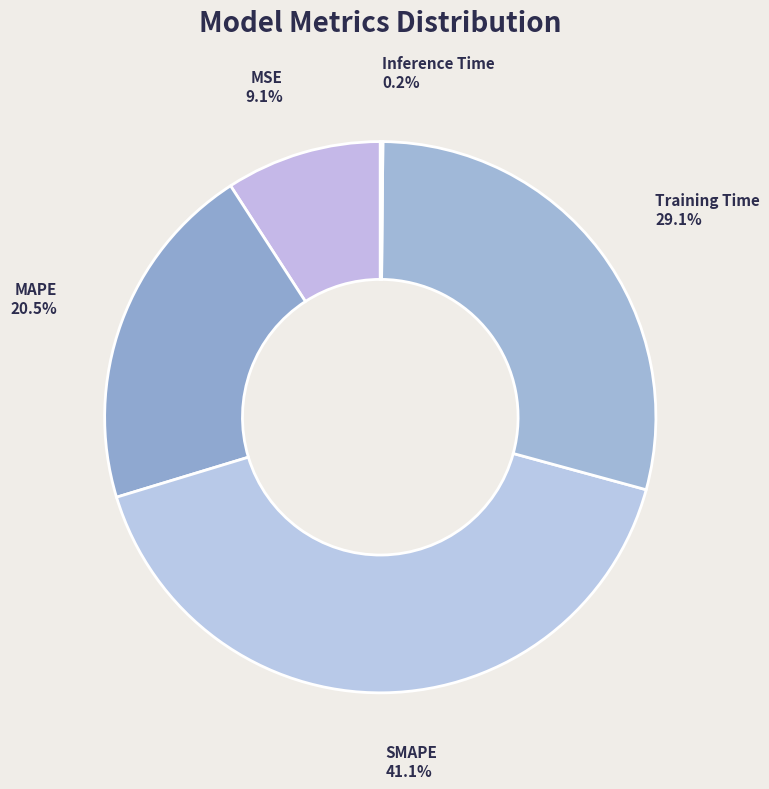

Which category has the biggest portion of the pie?

SMAPE